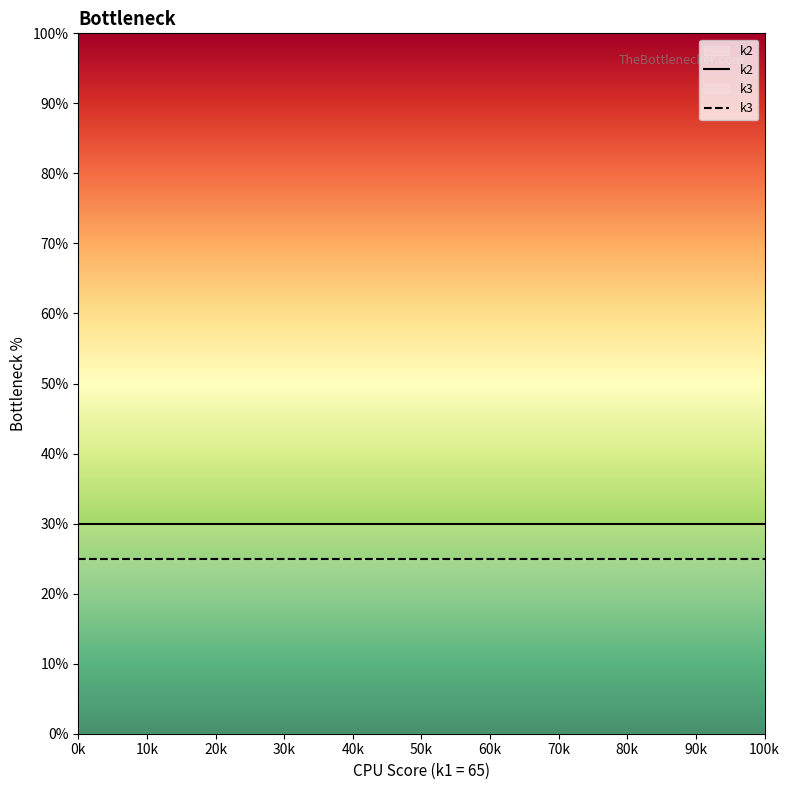

How many lines are shown in the chart?

2